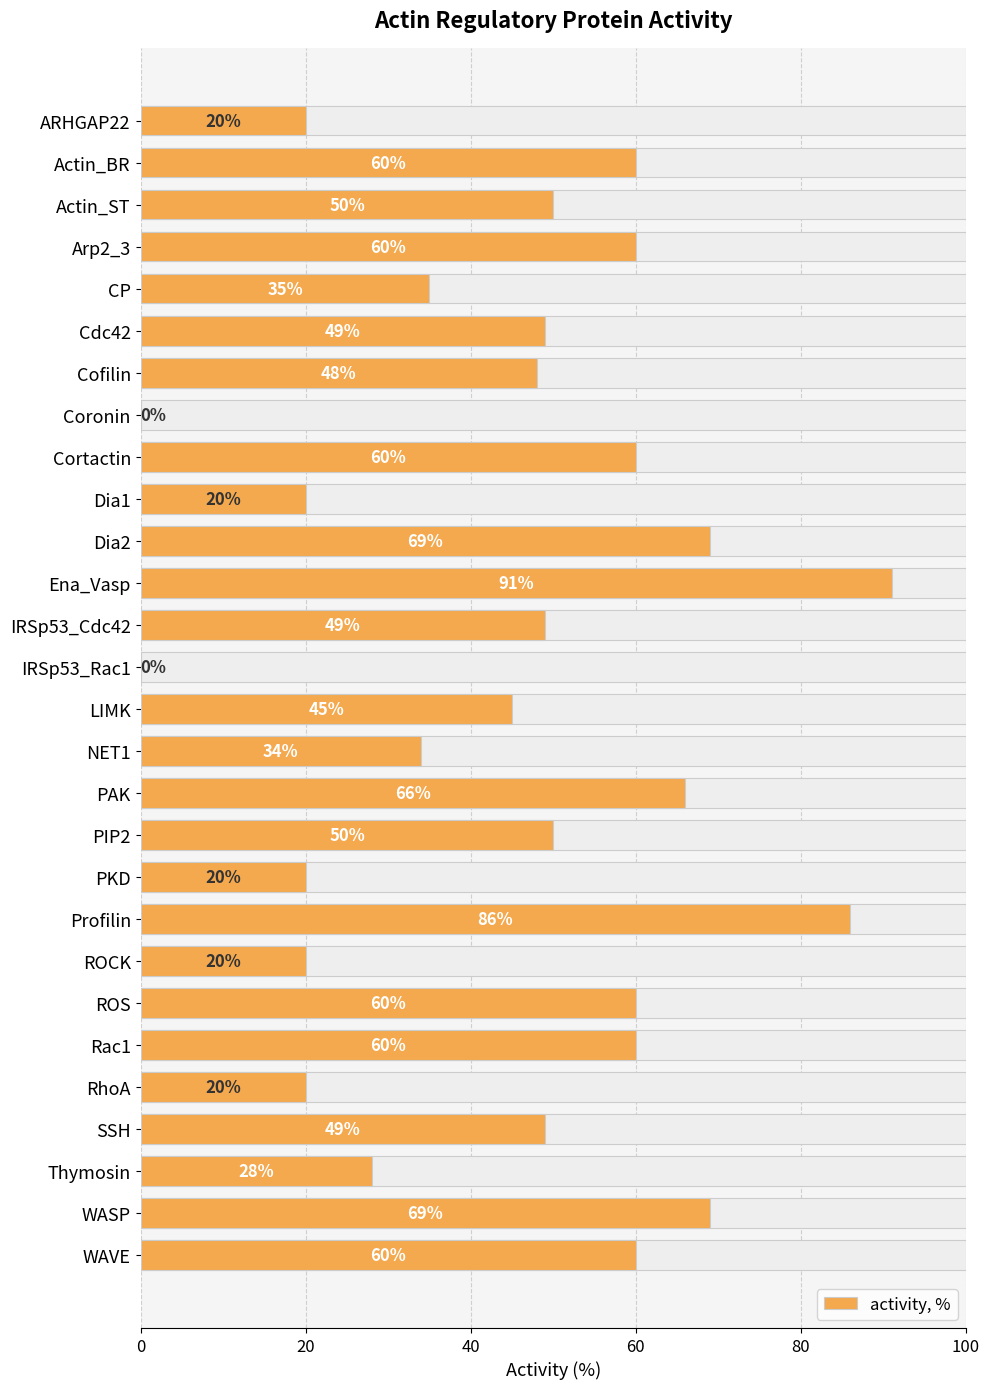

What is the value of the 27th bar from the left?

69